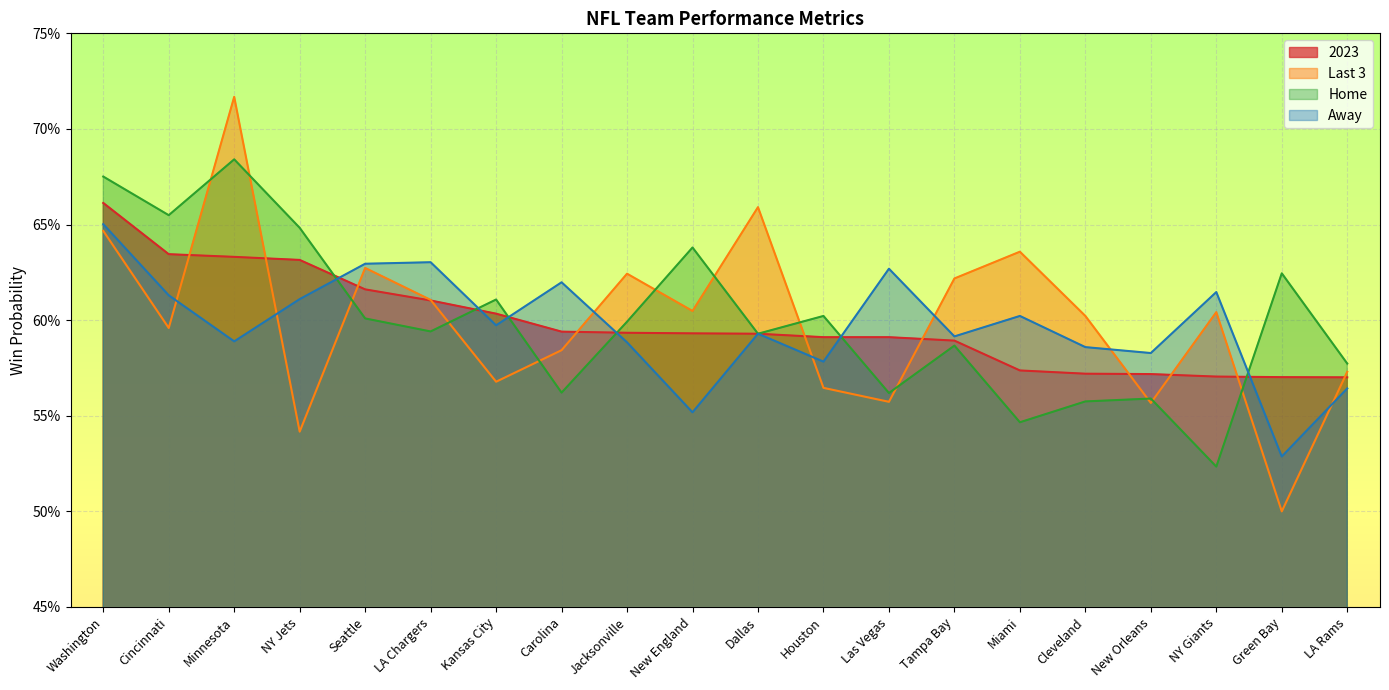

What is the sum of the Home values at NY Jets and Las Vegas?

1.2